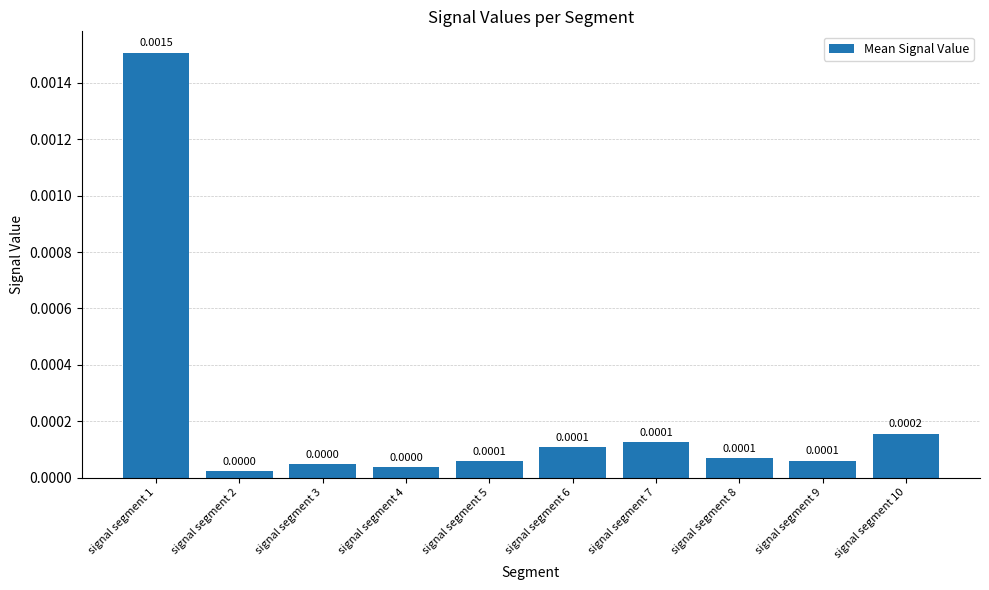

Is it true that the value at signal segment 10 is 0.0?

False